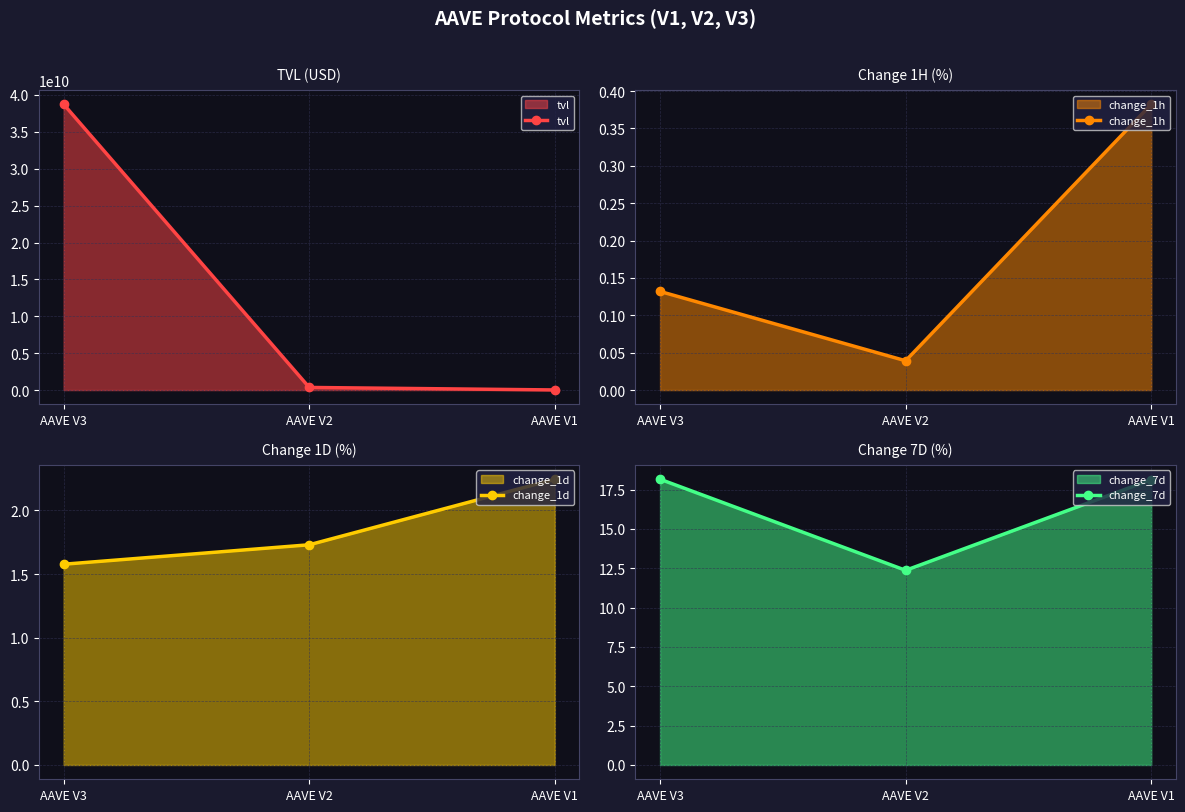

True or false: change_1h has a value of 0.1 at AAVE V1.

False